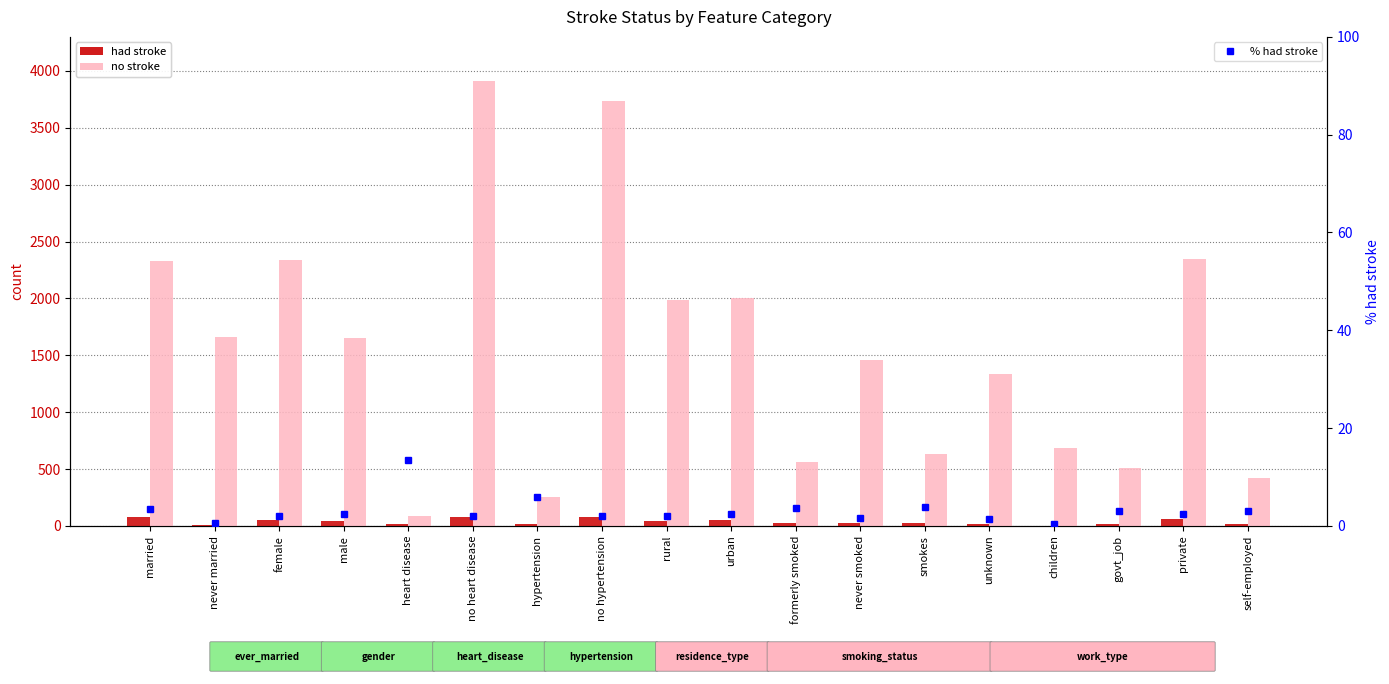

What is the spread (max minus min) of values at no heart disease?

3907.1